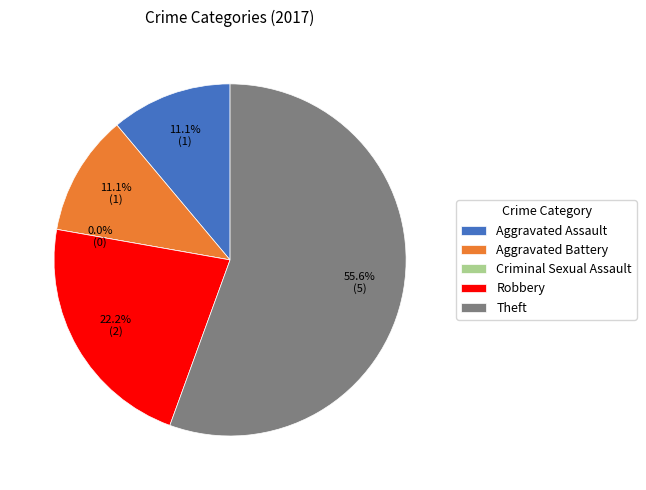

Count the number of slices in the pie.

5